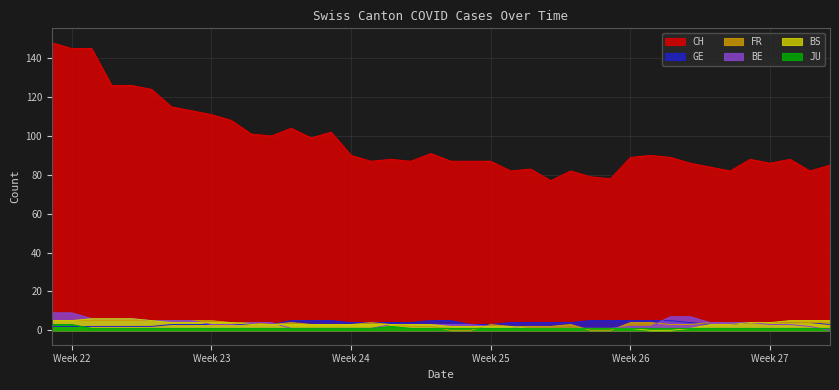

What is the label of the 15th point from the right?

2020-06-25